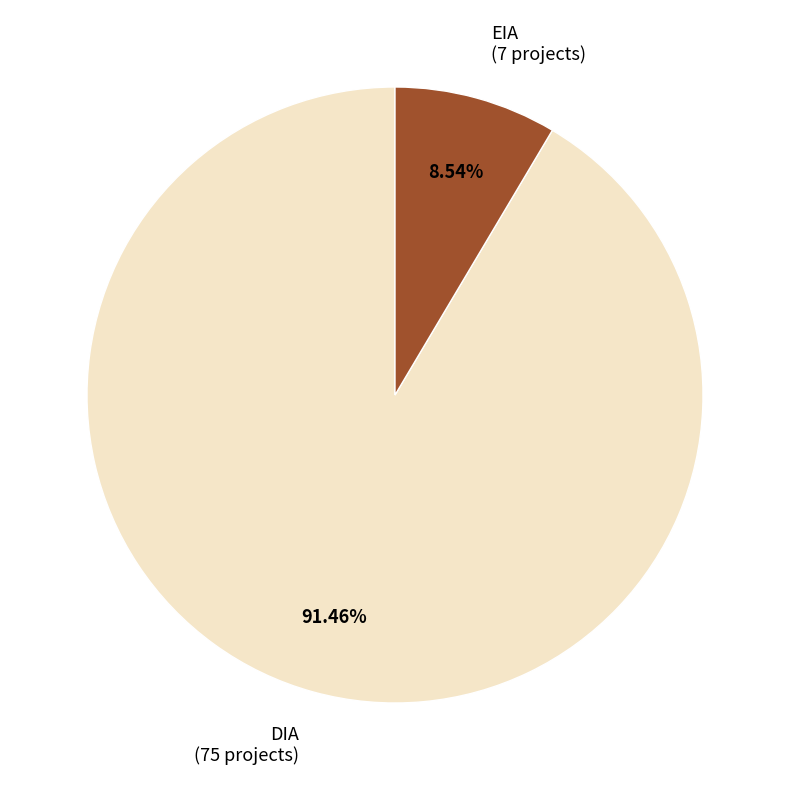

Rank the categories by value from highest to lowest.

DIA, EIA